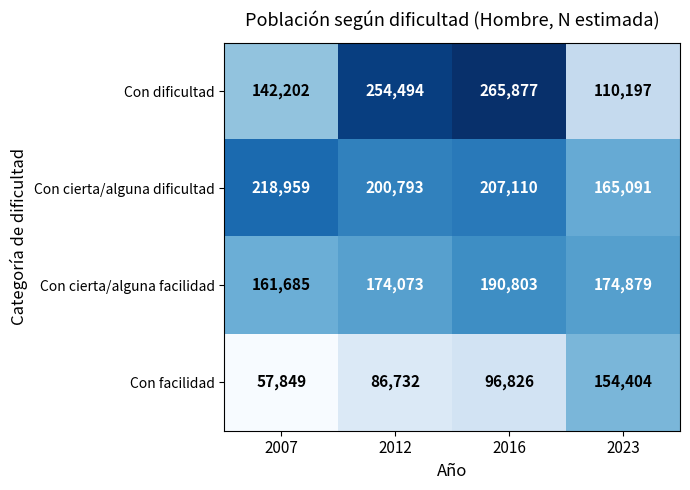

Is it true that Con cierta/alguna facilidad equals 174073 at 2012?

True